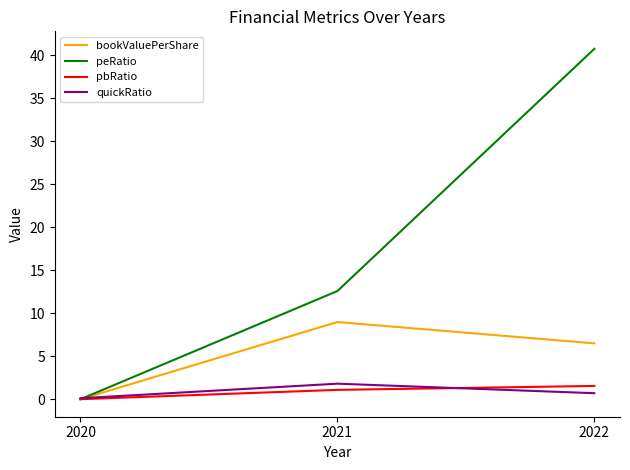

What are all the series names shown in the legend?

bookValuePerShare, peRatio, pbRatio, quickRatio